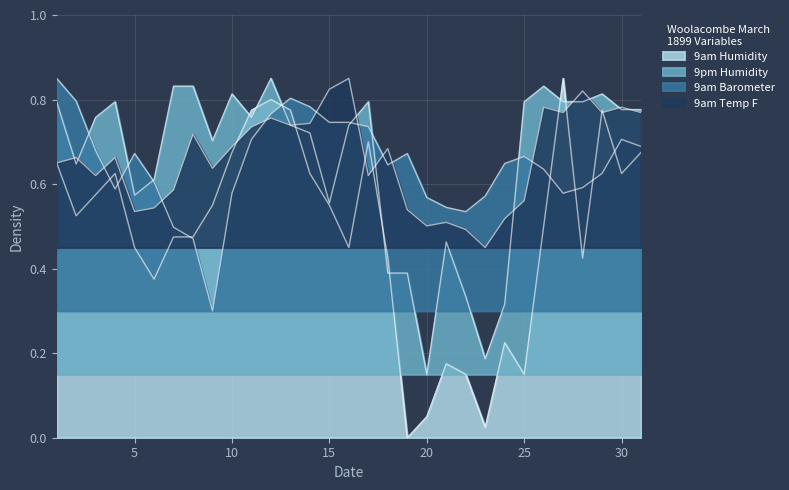

At which category is the sum across all series the highest?

12